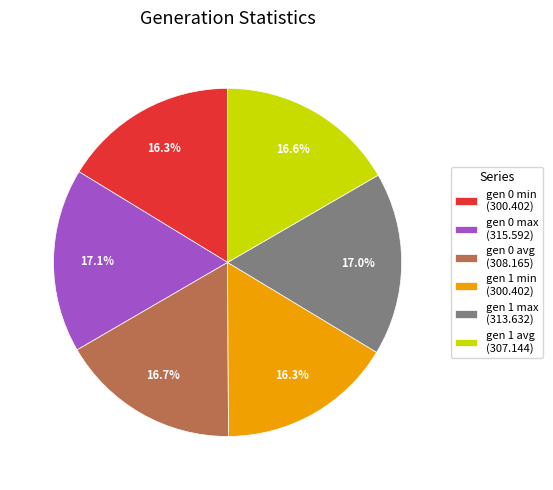

What is the ratio of the value at gen 0 min (300.402) to the value at gen 0 max (315.592)?

1.0